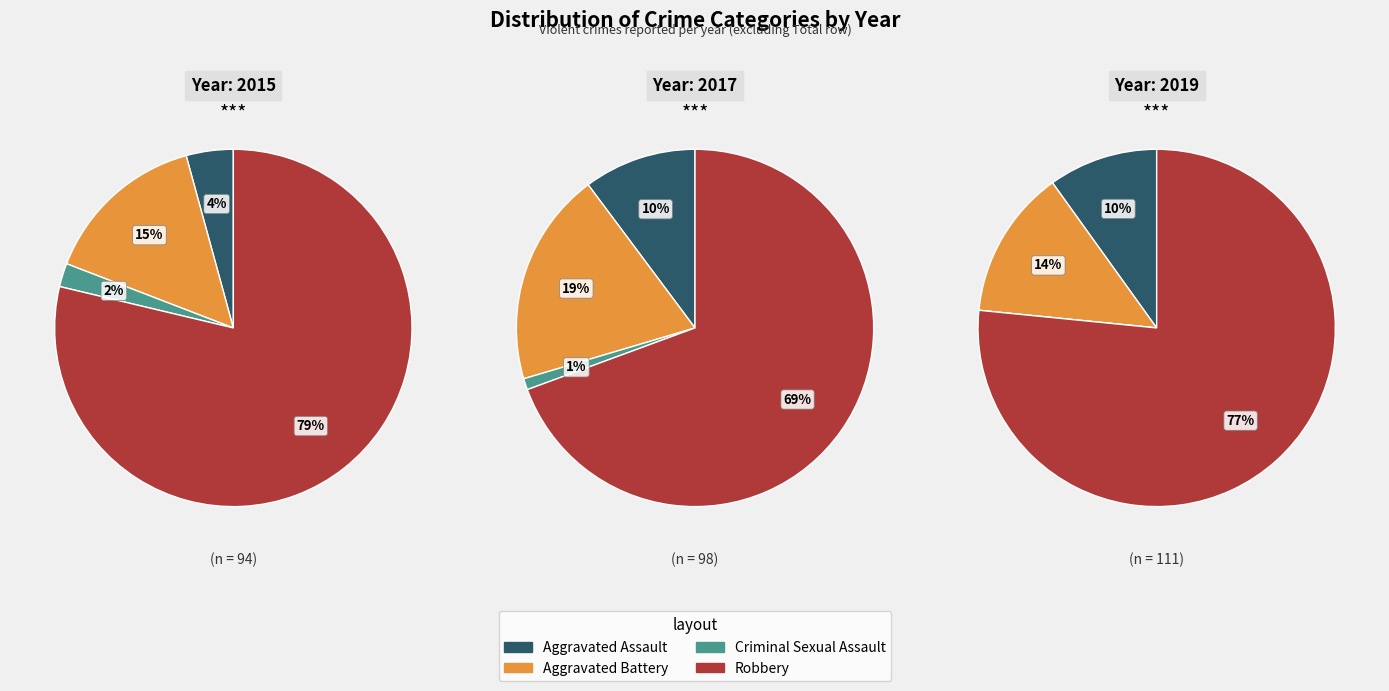

Rank the series by their maximum value, from highest to lowest.

Robbery, Aggravated Battery, Aggravated Assault, Criminal Sexual Assault